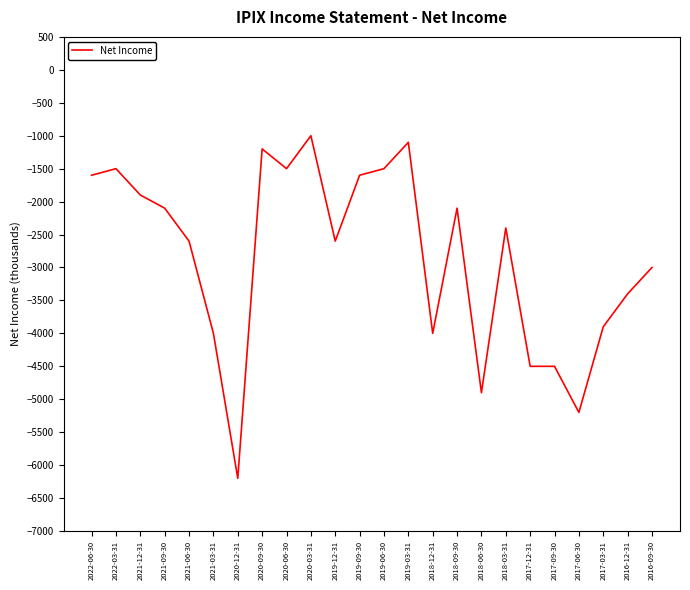

The value at 2021-03-31 is -7043. True or false?

False